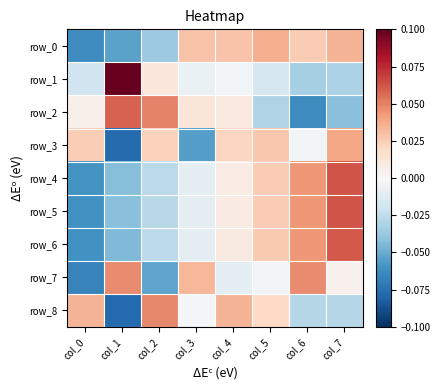

Which series has the widest spread of values?

row_1